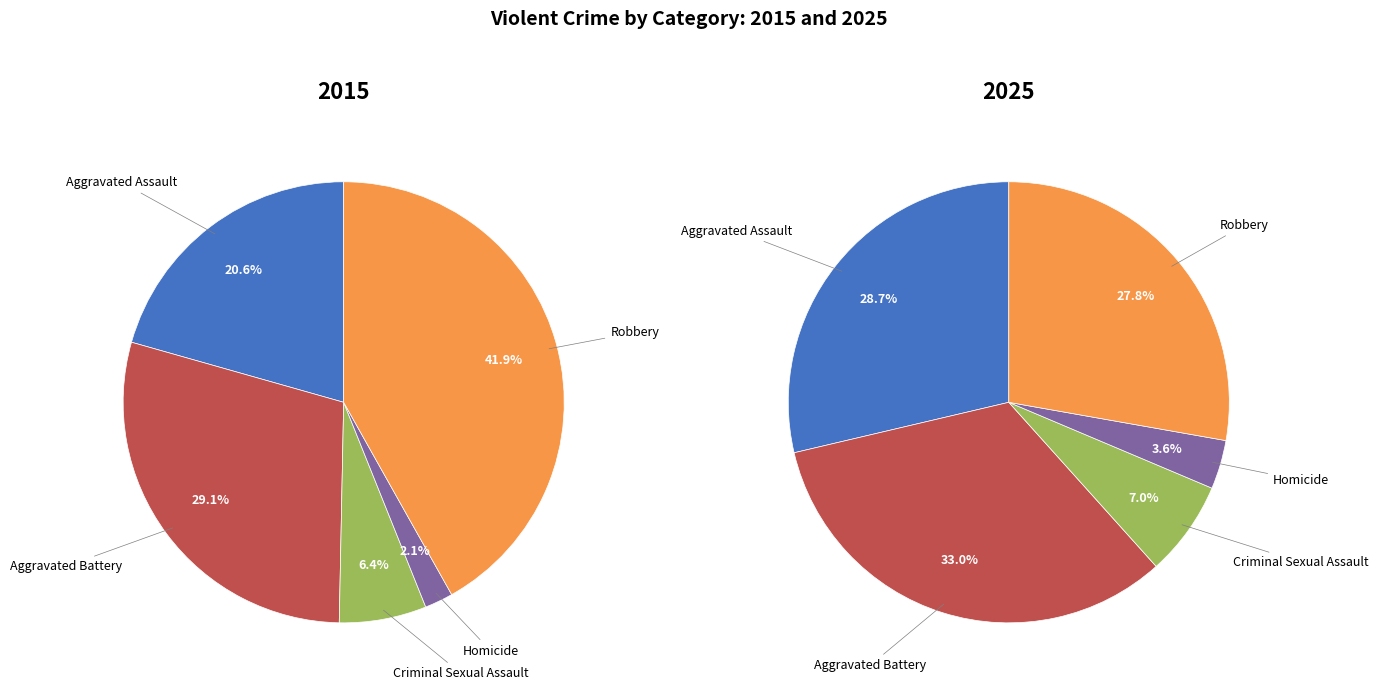

Is there any slice that represents more than half of the pie?

No